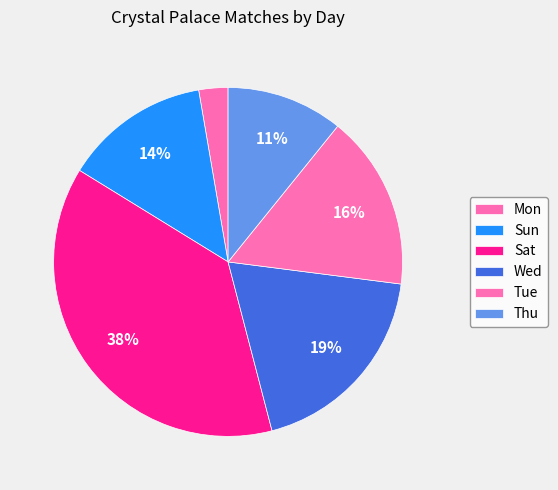

Does any single category account for the majority?

No